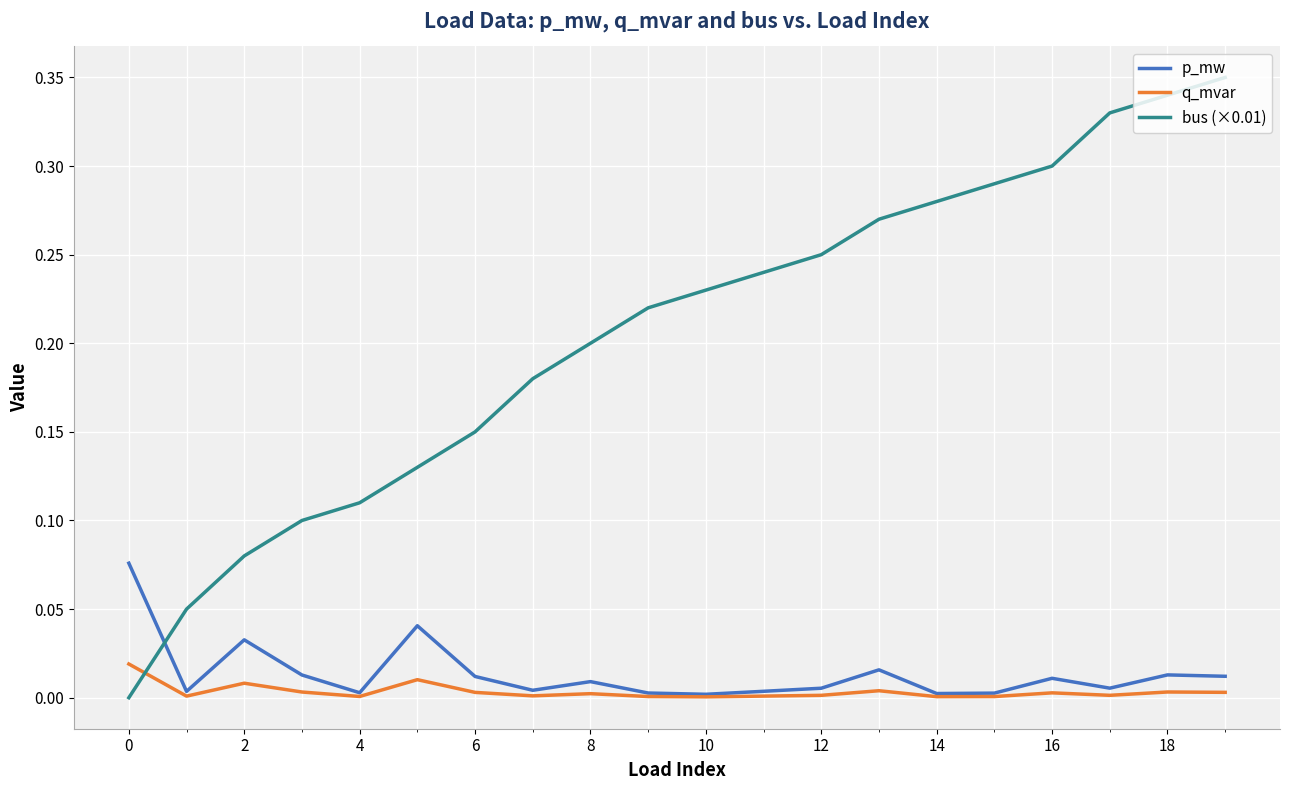

True or false: p_mw and bus (×0.01) intersect in this chart.

True